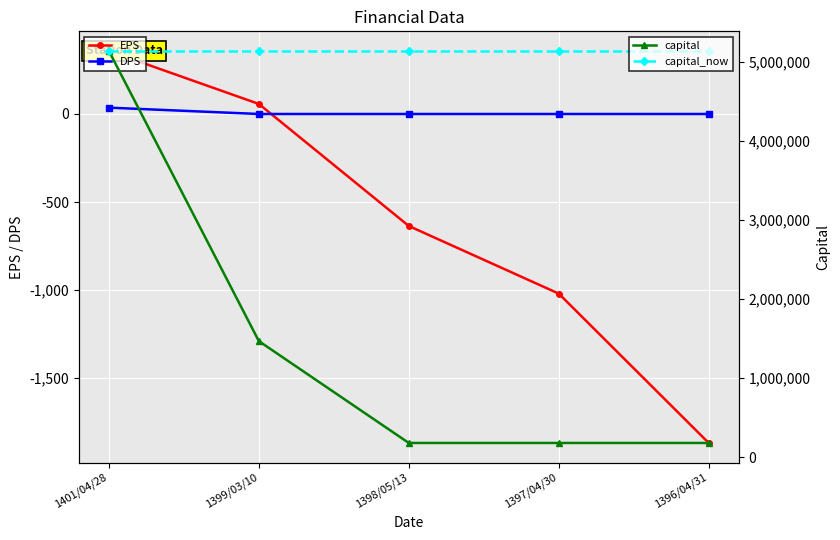

List the series in order of their peak value, lowest first.

DPS, EPS, capital, capital_now